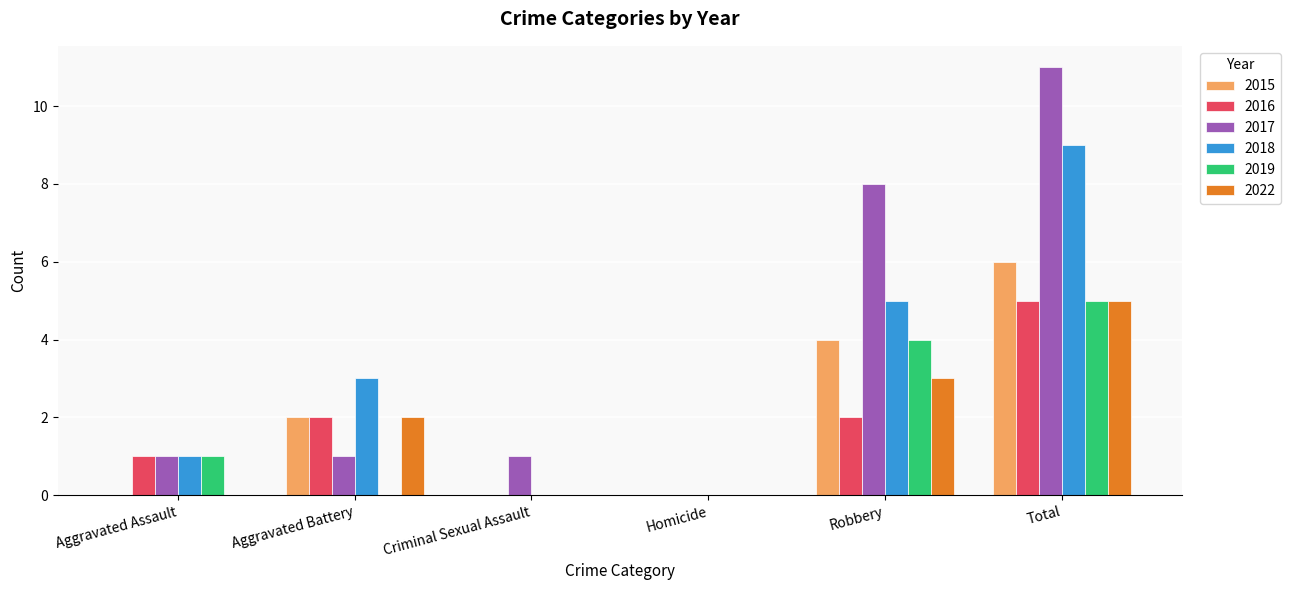

True or false: 2022 has a value of 2 at Aggravated Battery.

True